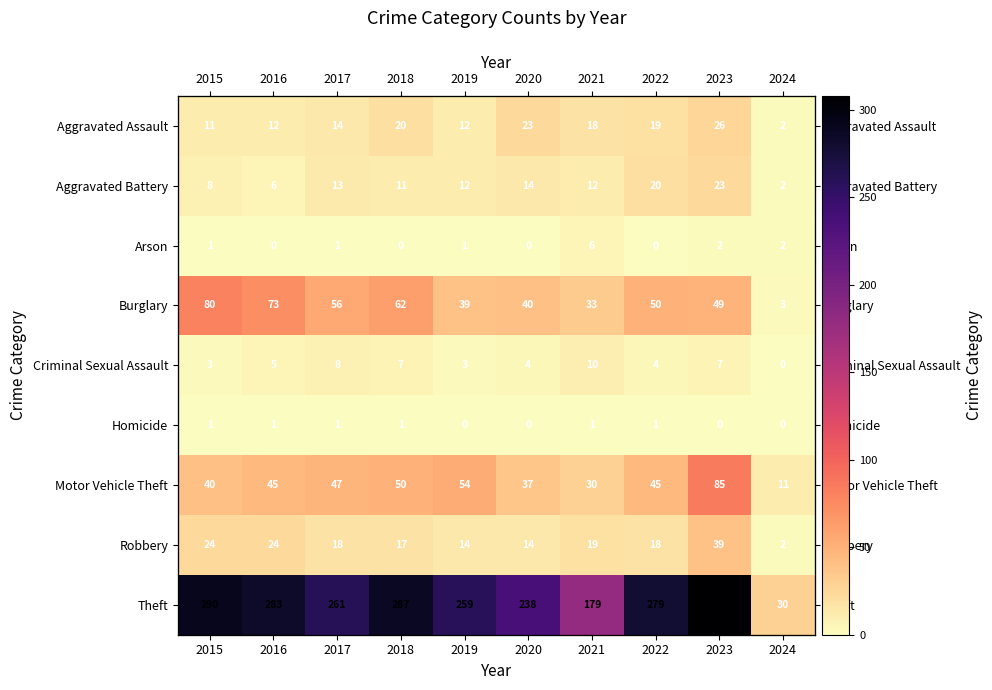

What is the highest value of the Aggravated Battery series?

23